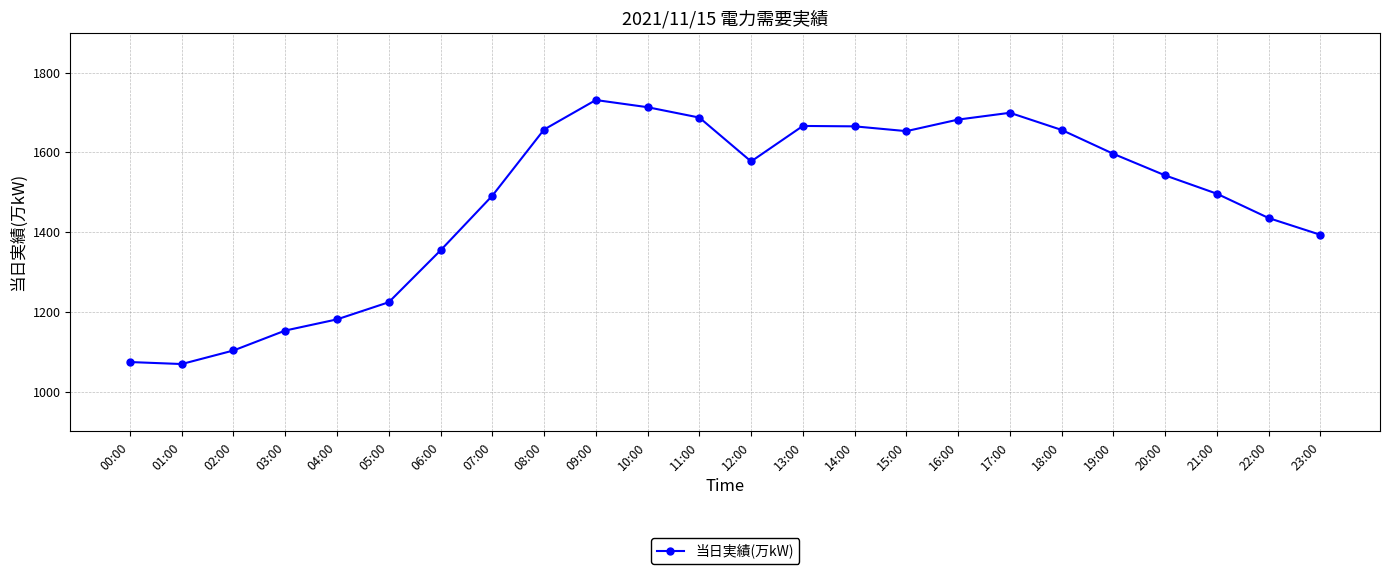

Does the chart display data point markers on the line(s)?

Yes